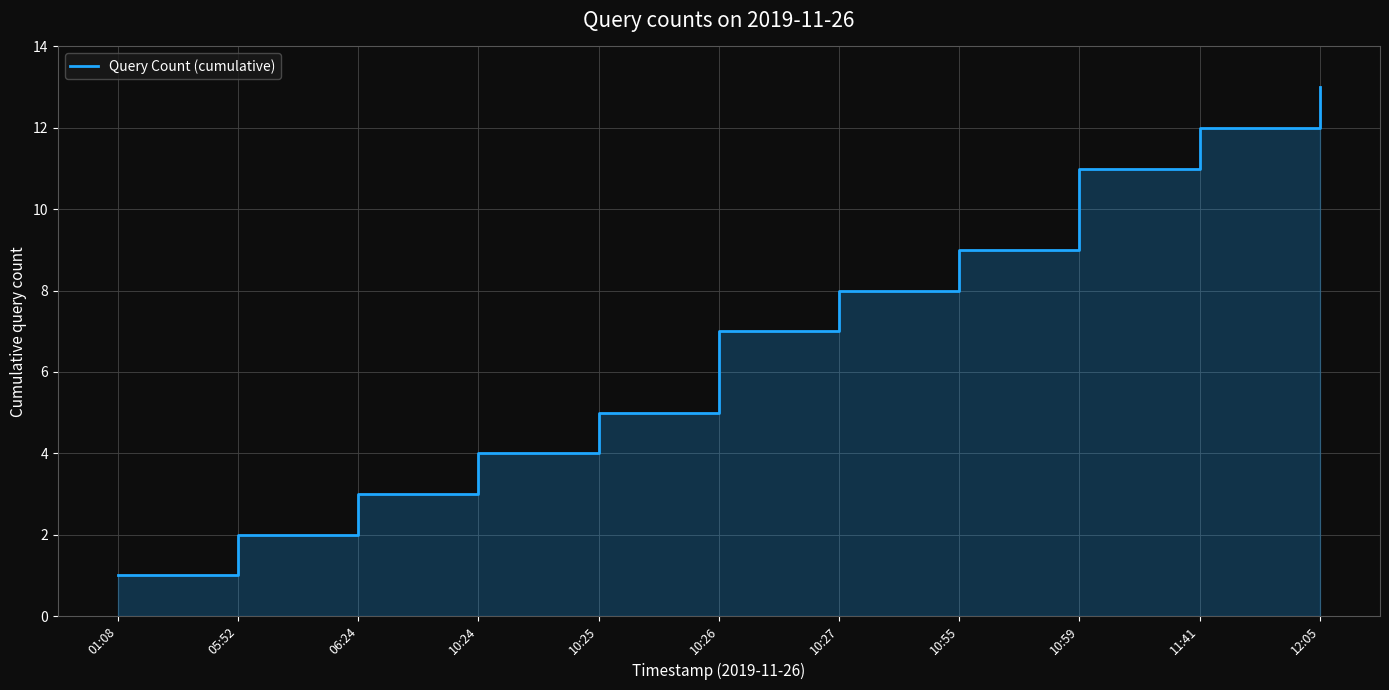

What is the change in value from 05:52 to 10:59?

+9